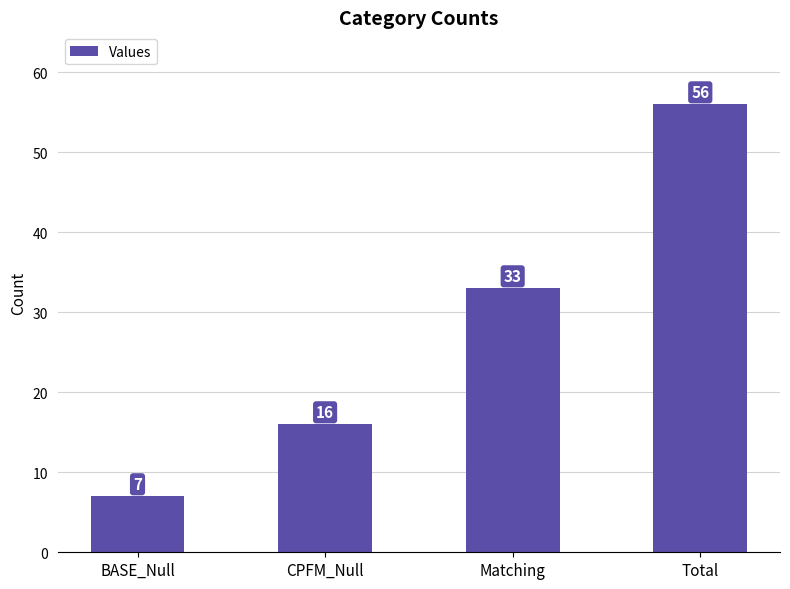

What is the sum of all values?

112